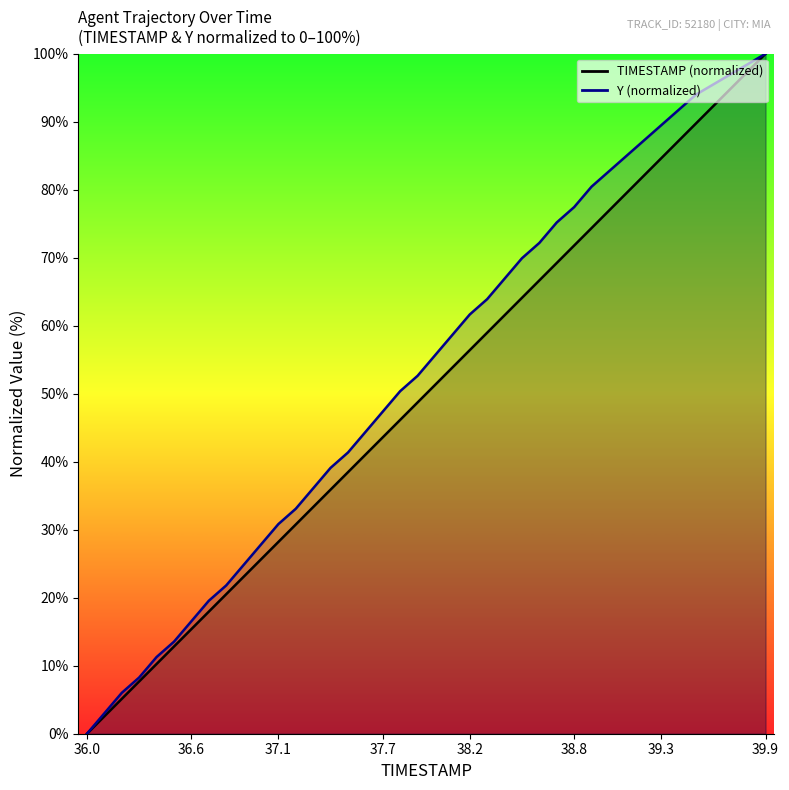

True or false: TIMESTAMP has more than 0 interior local peaks.

False